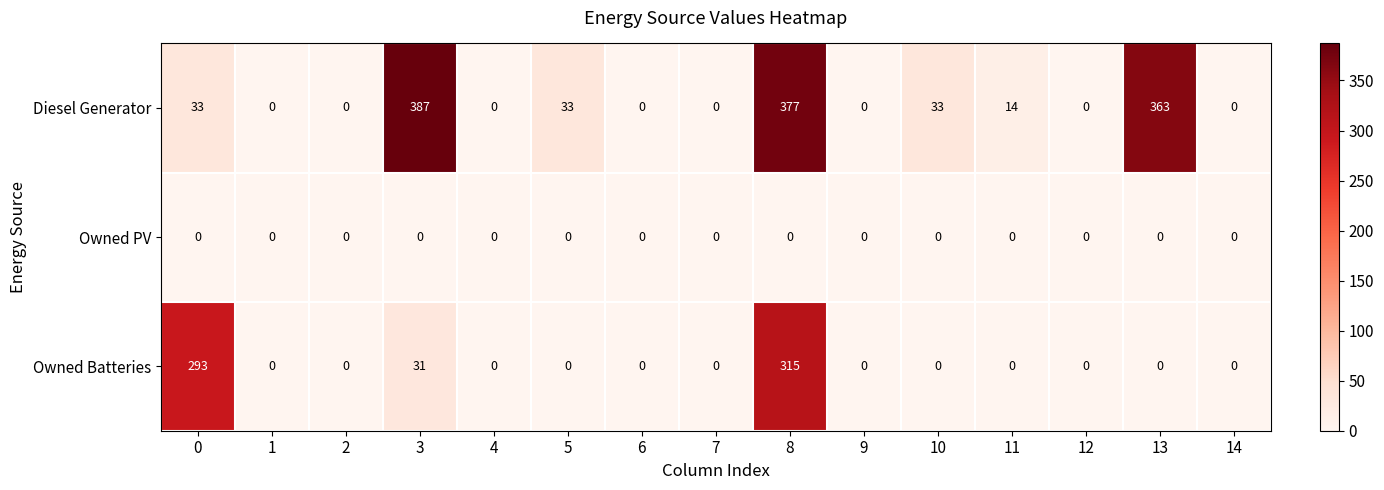

How many values in the Diesel Generator series exceed 0?

7